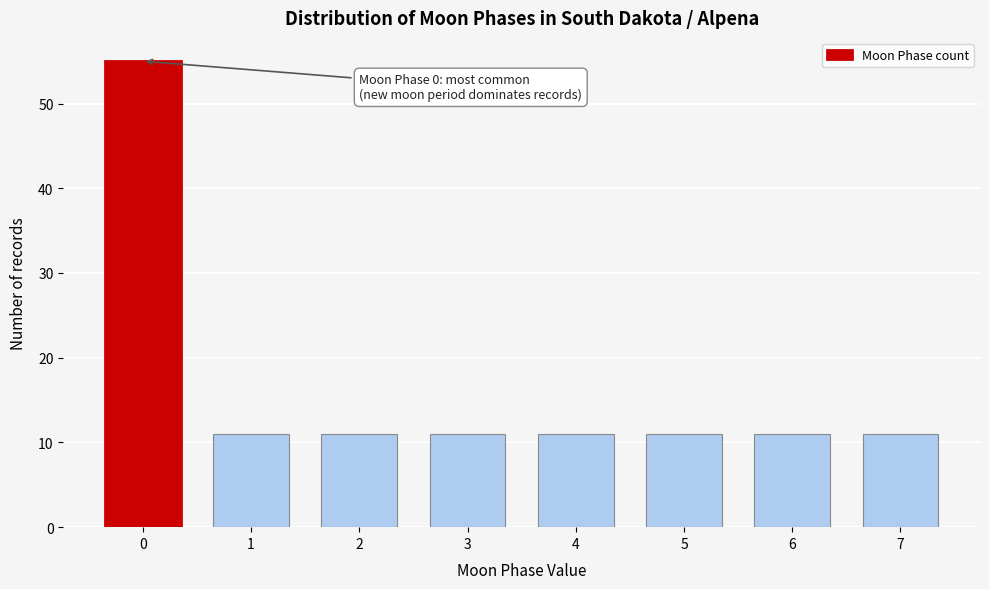

Reading left to right, what are all the values shown in this chart?

0=55	1=11	2=11	3=11	4=11	5=11	6=11	7=11